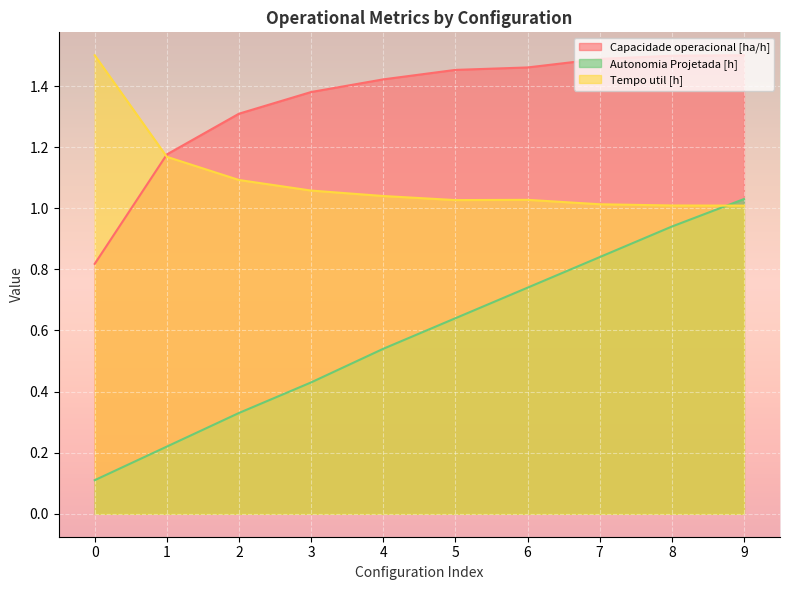

Rank the categories by Autonomia Projetada [h] value from lowest to highest.

0, 1, 2, 3, 4, 5, 6, 7, 8, 9